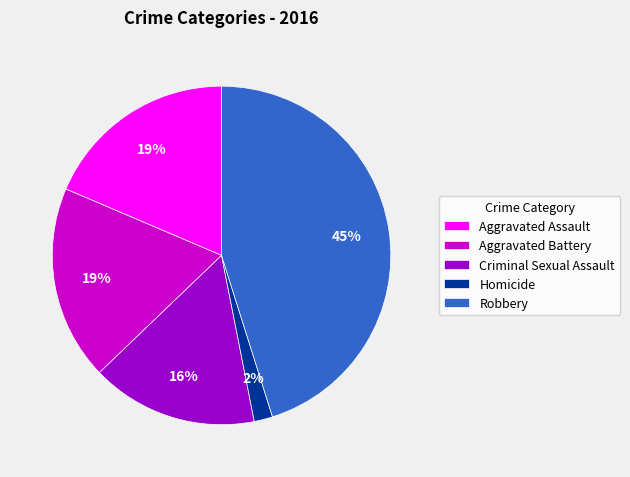

Which slice is the smallest?

Homicide